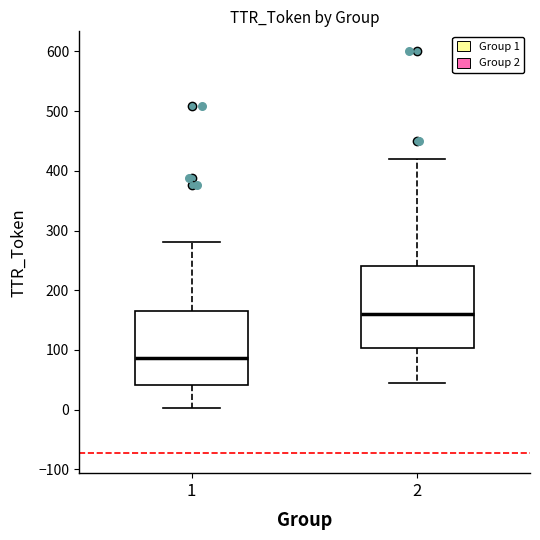

Reading left to right, read every box against the y-axis: the position of its median line, the range the box covers, and the ends of its whiskers. The values are not printed on the chart, so give them approximately, as read against the axis.

1: median 90, box 40 to 170, whiskers 0 to 280
2: median 160, box 100 to 240, whiskers 50 to 420